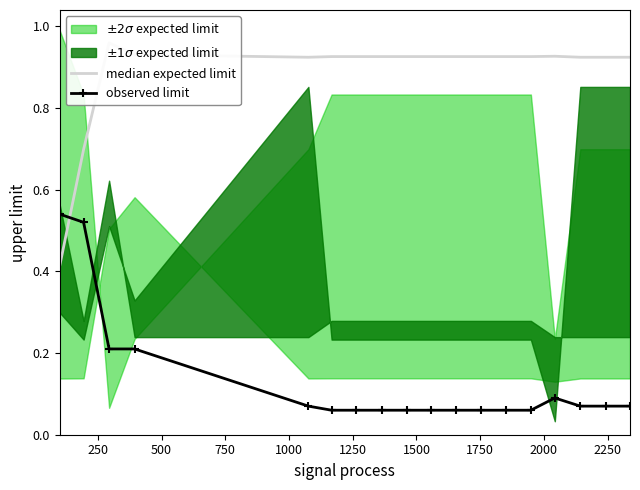

Count the observed limit values in the range 0 to 1.

18